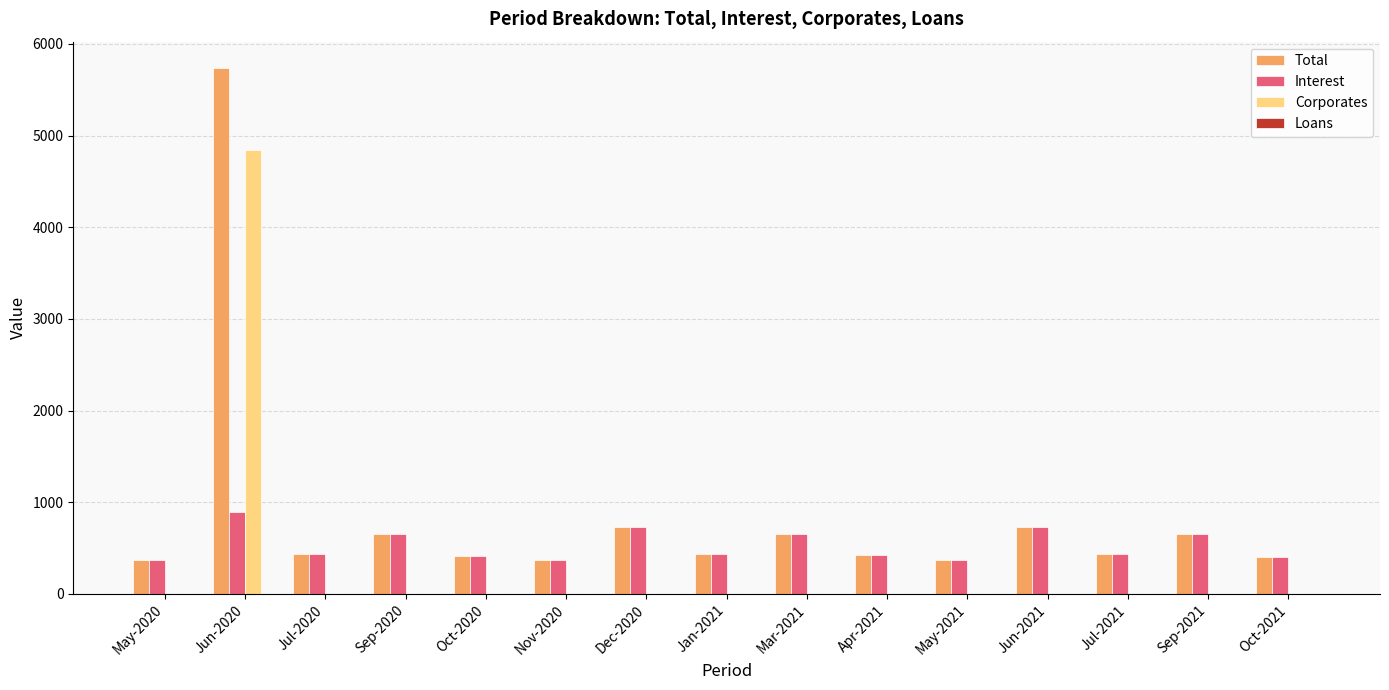

What is the sum of all Interest values?

7965.3